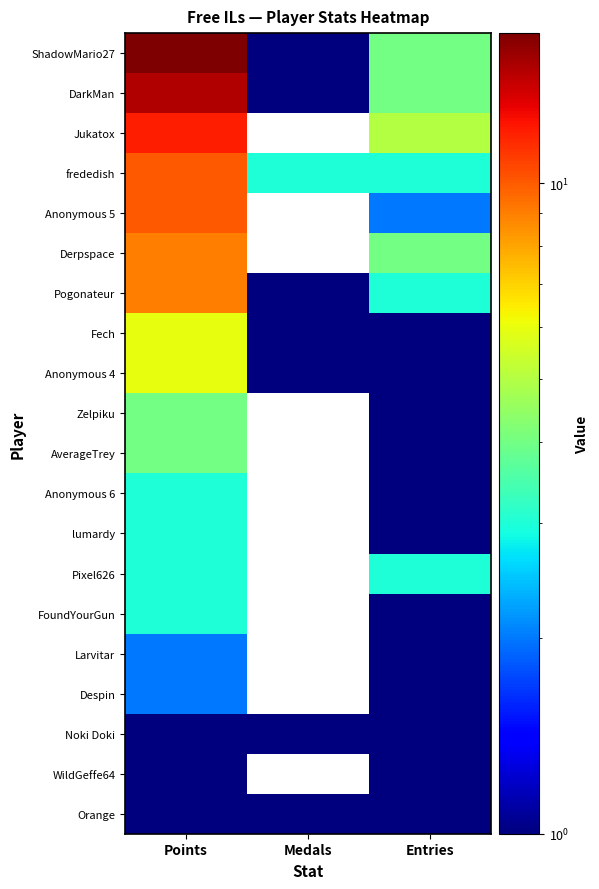

At which category is the sum across all series the highest?

Points